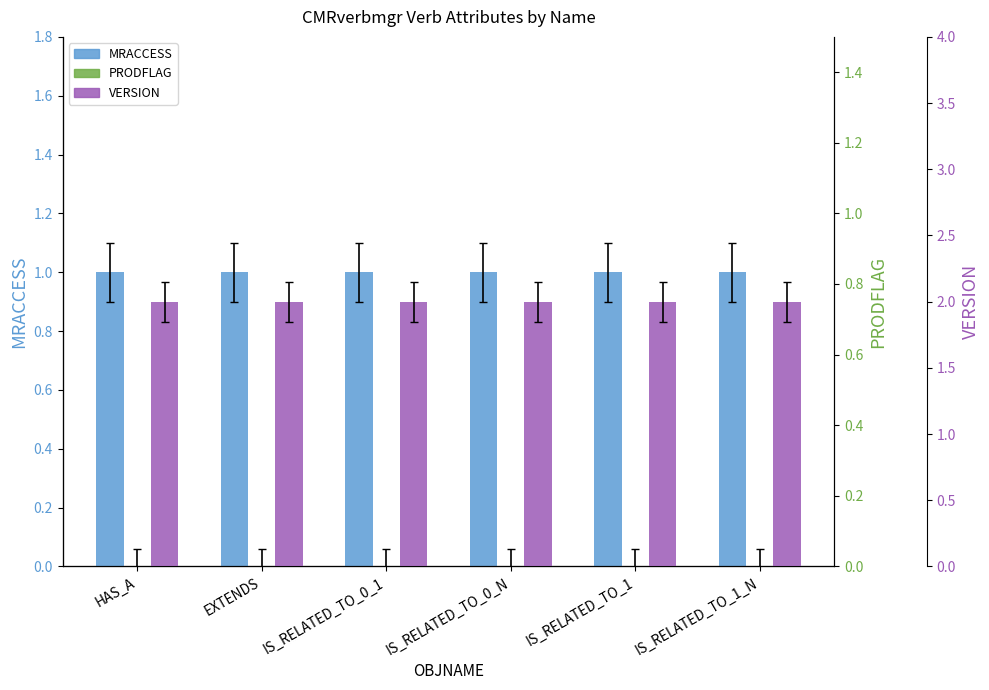

Rank the series by their maximum value, from highest to lowest.

VERSION, MRACCESS, PRODFLAG